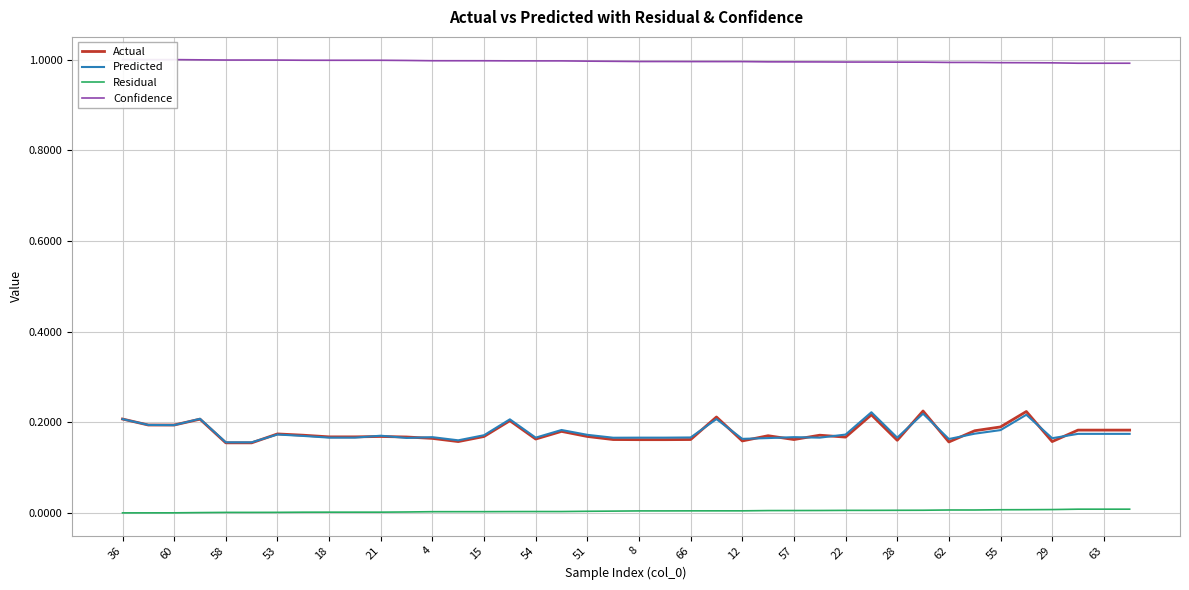

At which category is the sum across all series the highest?

31